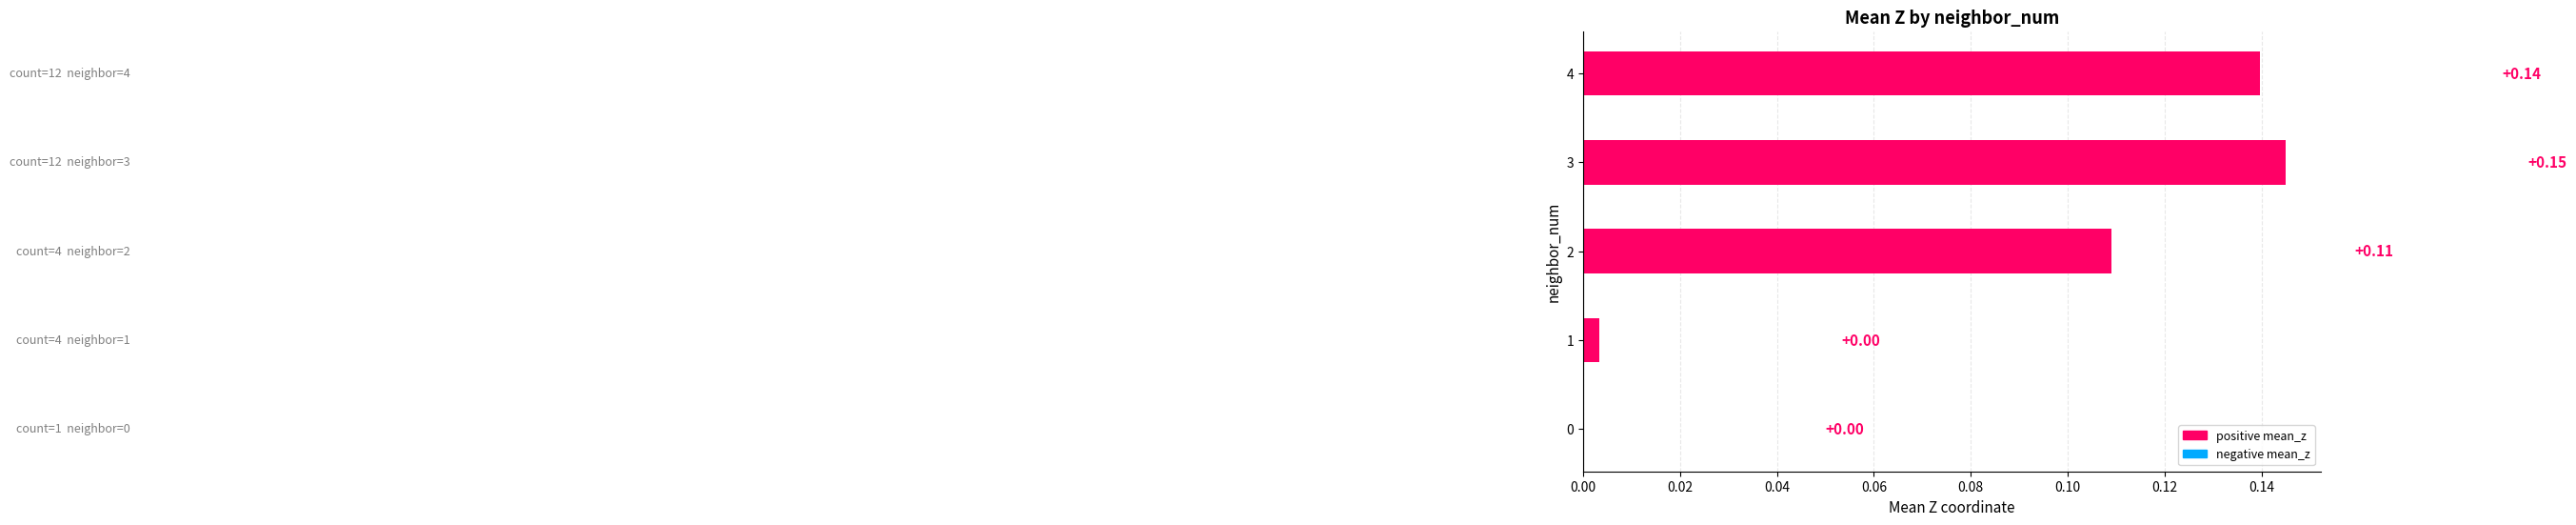

Count the number of data series in this chart.

1